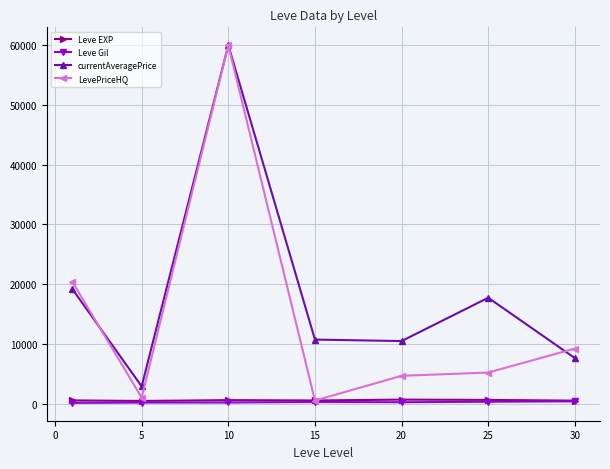

What is the greatest value displayed?

60000.0